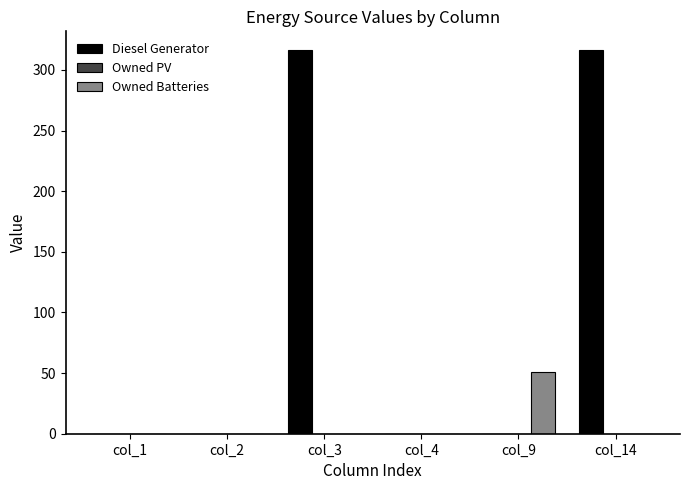

What is the average value of the Diesel Generator series?

105